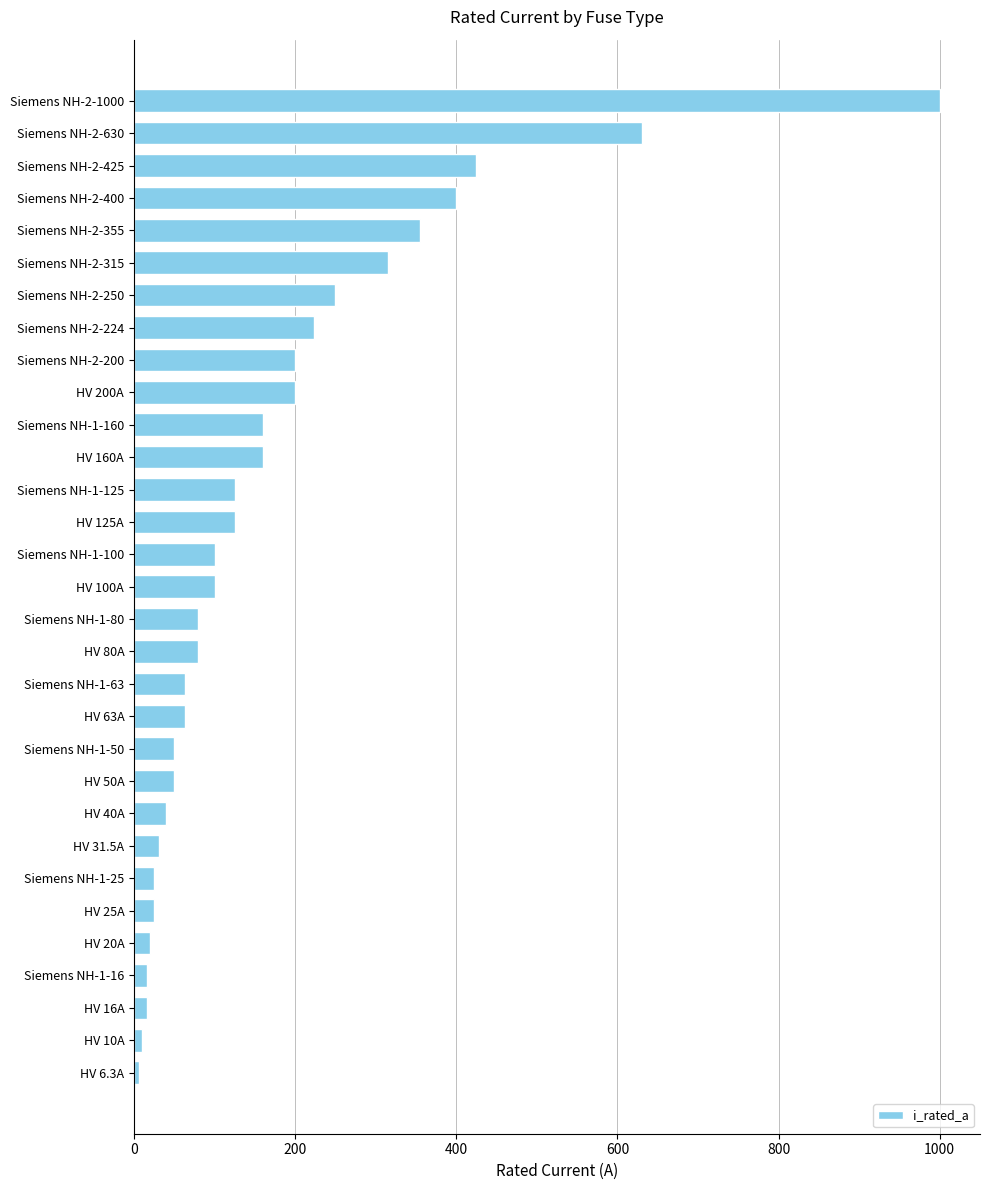

True or false: the data shows 36.3 at Siemens NH-1-80.

False